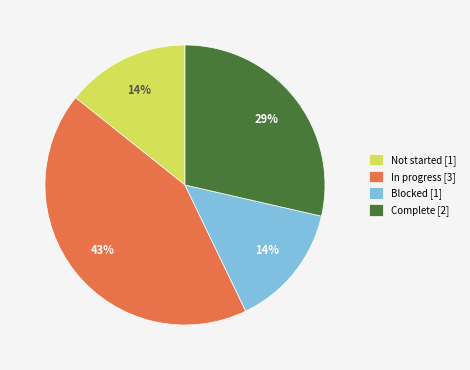

Do Complete [2] and Blocked [1] together represent more than half of the pie?

No